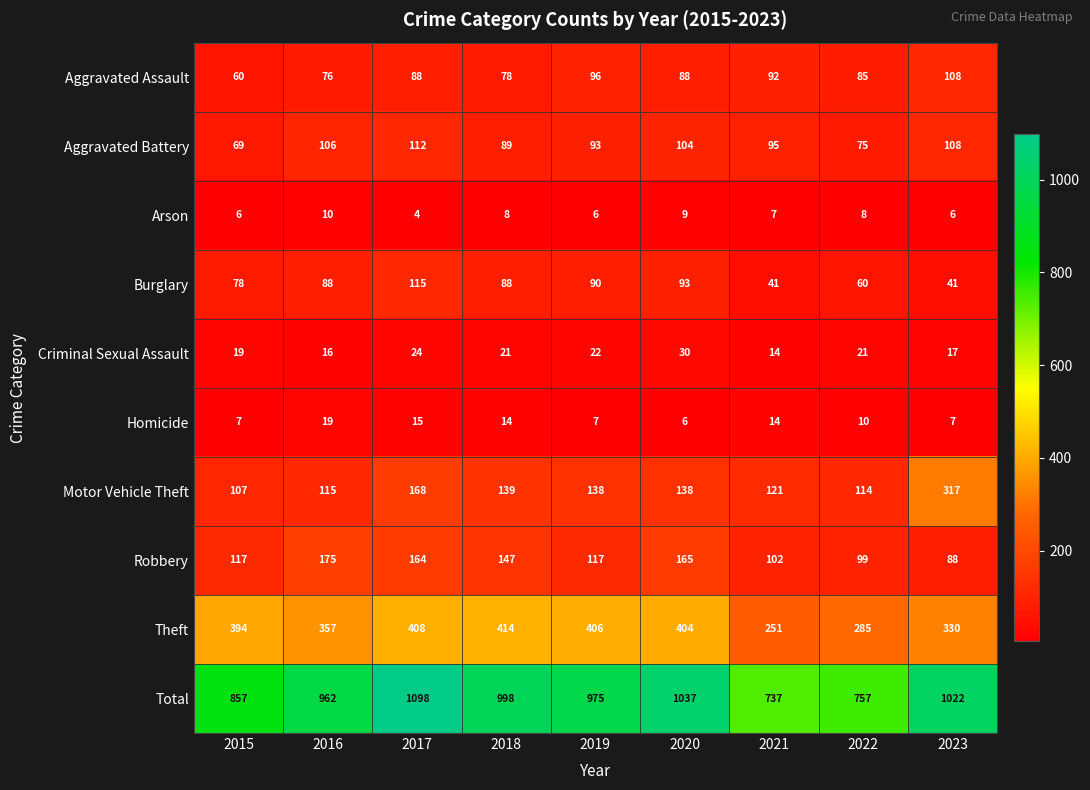

Is it true that Criminal Sexual Assault equals 24 at 2017?

True